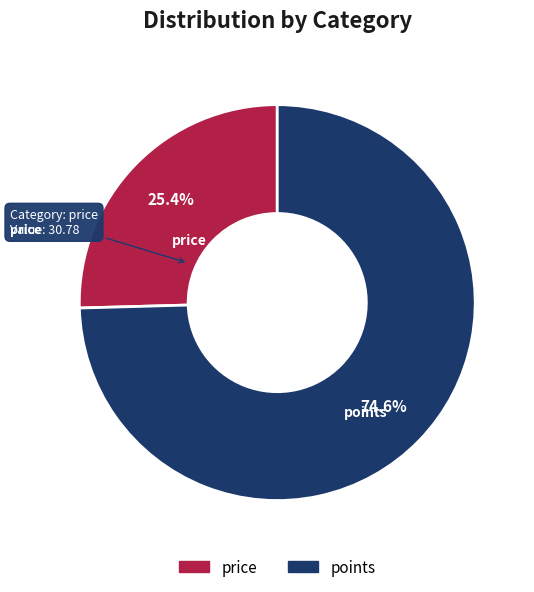

To the nearest percent, what is the average slice percentage?

50%